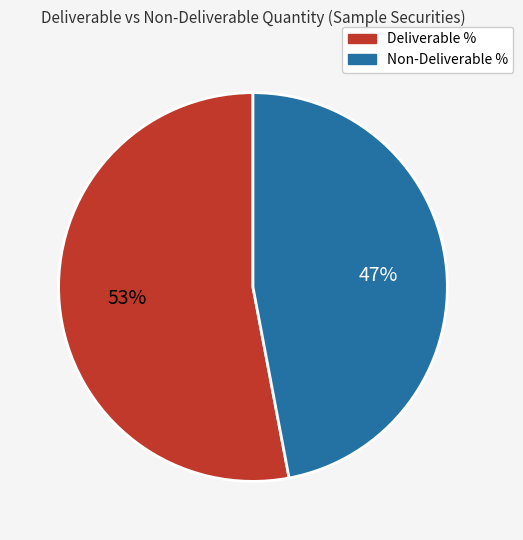

Is there a majority slice in this chart?

Yes